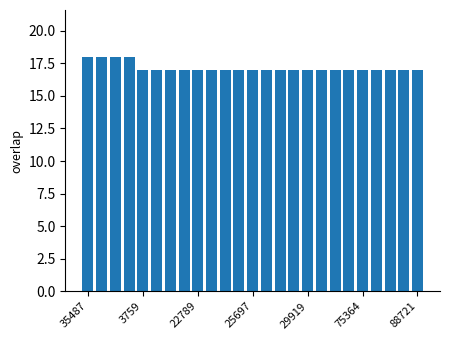

Reading right to left, transcribe all the data shown in this chart.

17	17	17	17	17	17	17	17	17	17	17	17	17	17	17	17	17	17	17	17	17	18	18	18	18